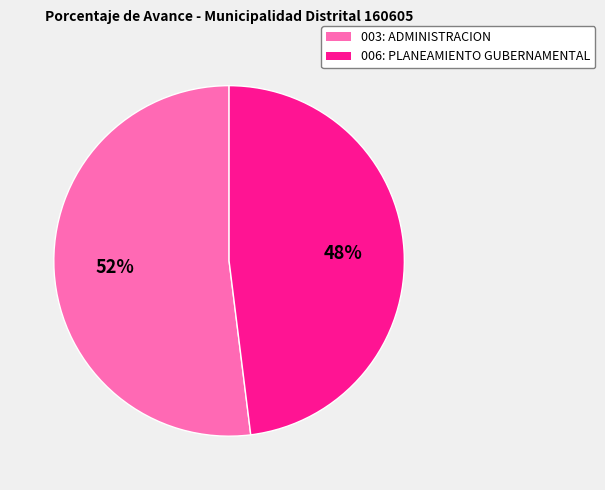

Which slice represents more than half of the pie?

003: ADMINISTRACION